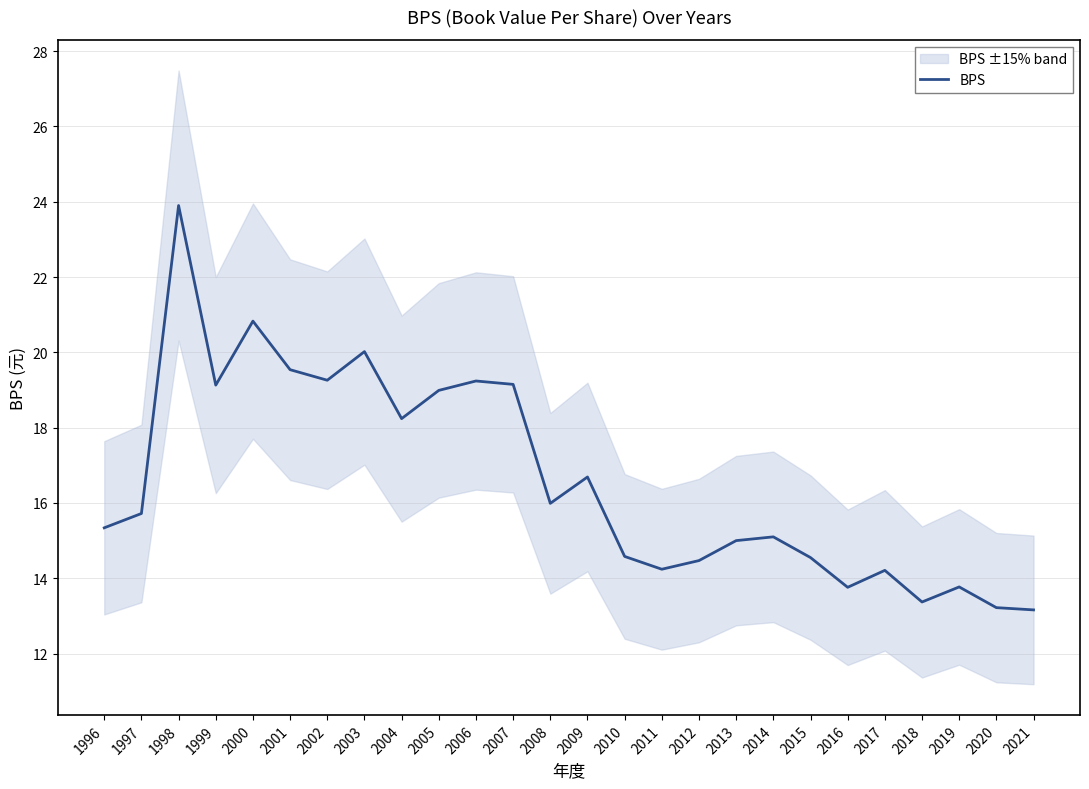

The value at 2003 is 9.3. True or false?

False